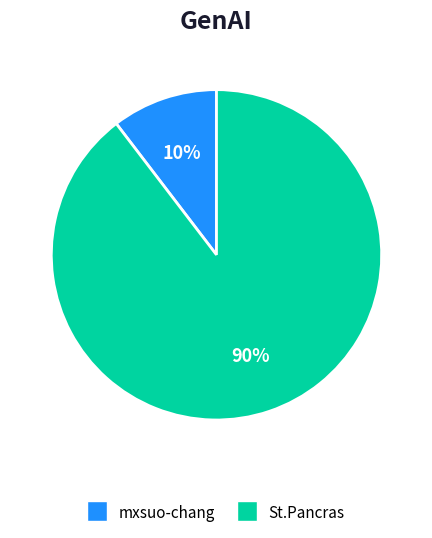

What is the ratio of the value at mxsuo-chang to the value at St.Pancras?

0.1